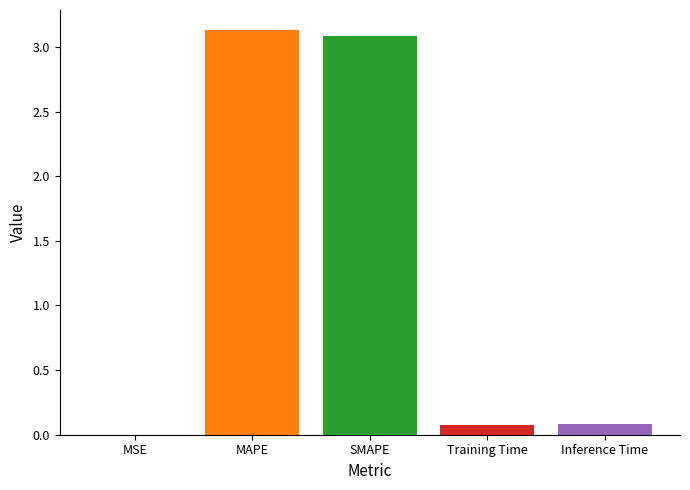

What is the greatest value displayed?

3.1